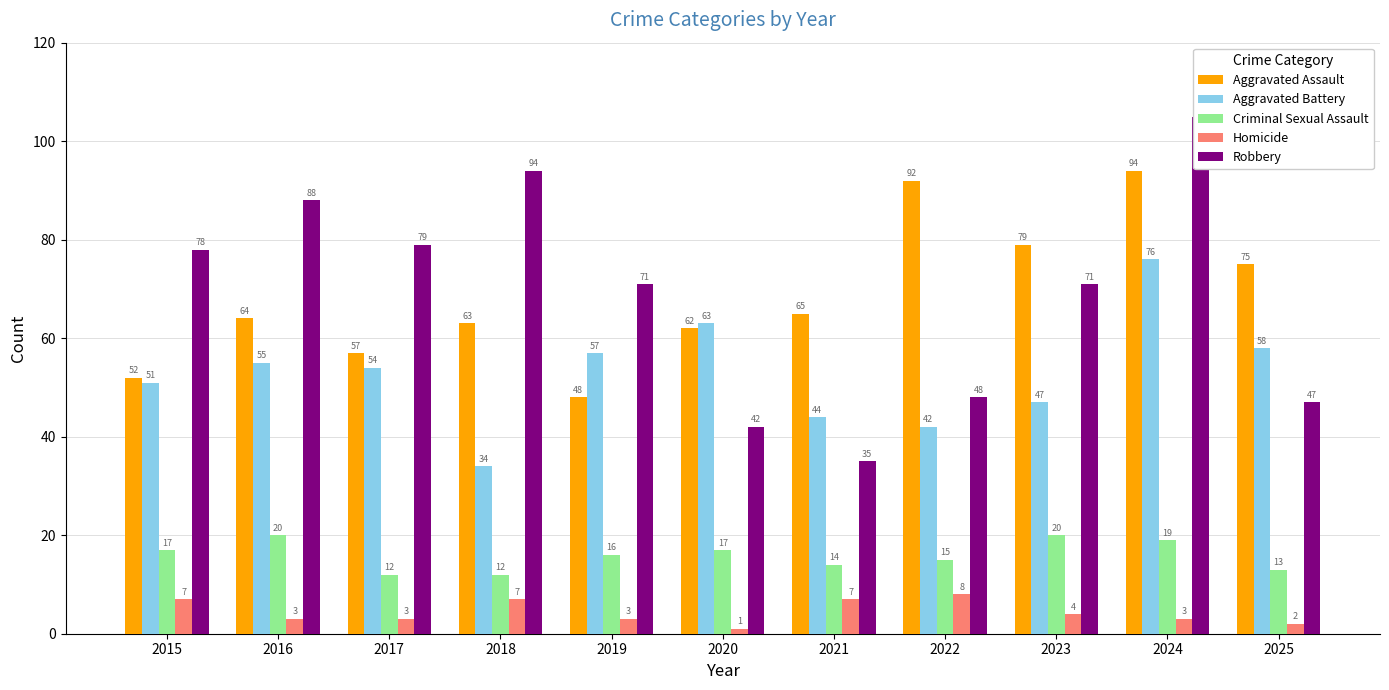

Is the value of Aggravated Battery at 2019 greater than the value of Homicide at 2024?

Yes